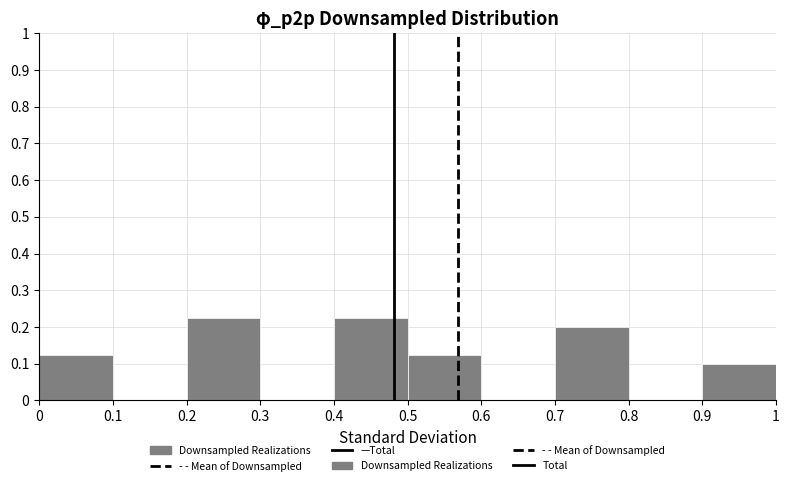

What is the height of the bar covering 0.7 to 0.8 on the x-axis? The values are not printed on the chart, so give them approximately, as read against the axis.

0.20